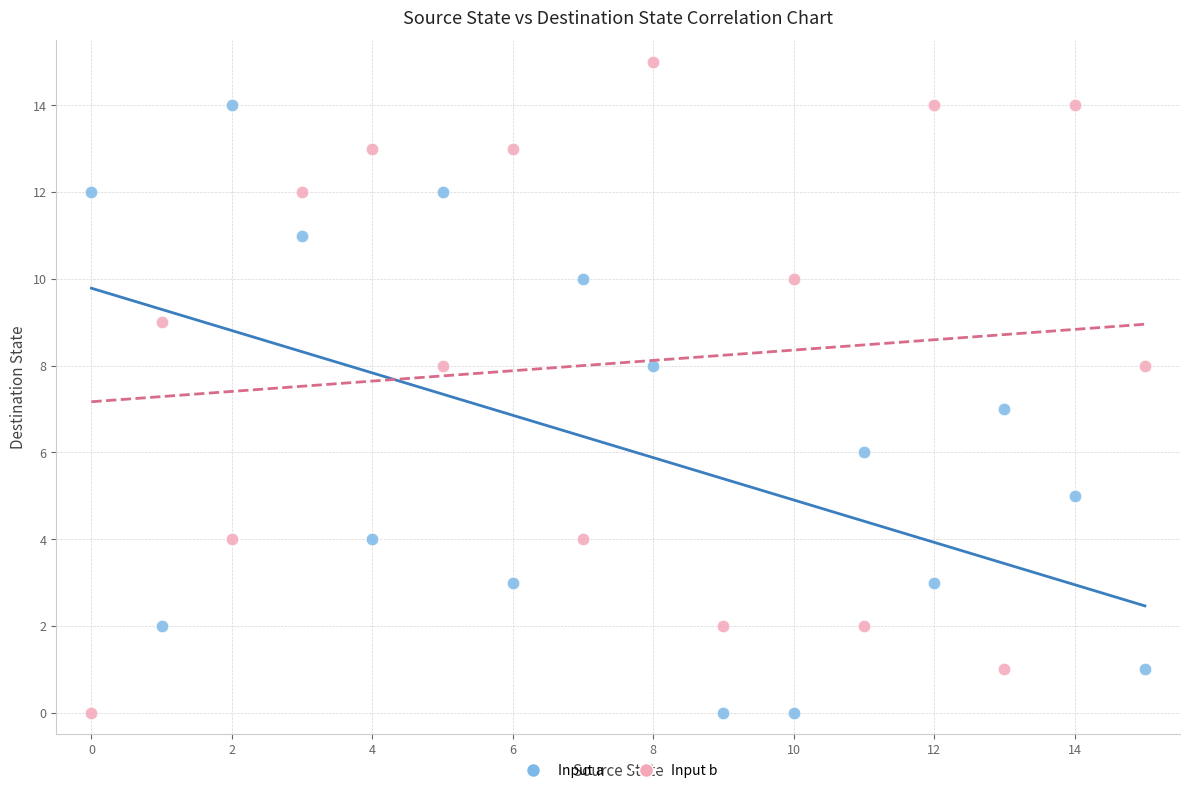

Across all data points, what is the range of Y values (max minus min)?

15